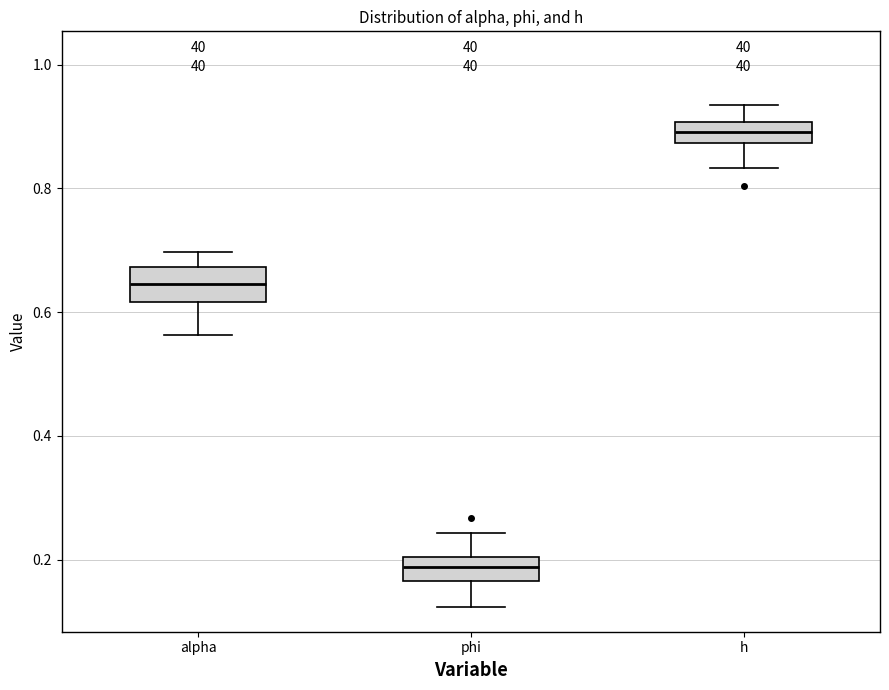

Where does the lower whisker of the box for alpha end on the y-axis? The values are not printed on the chart, so give them approximately, as read against the axis.

0.56